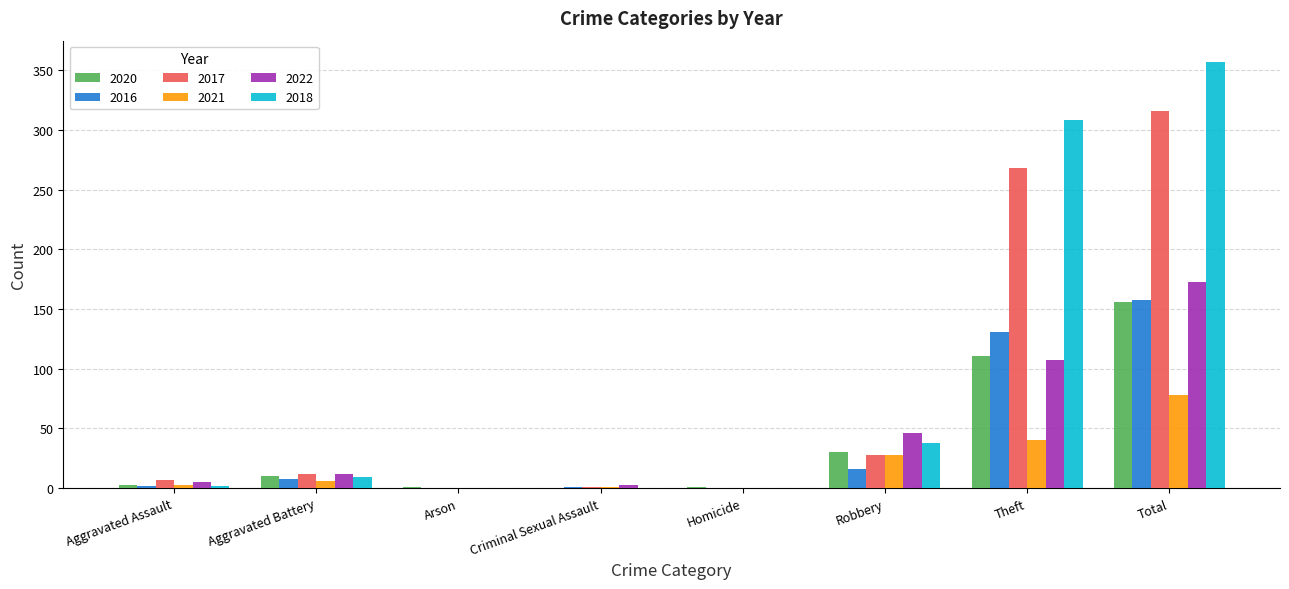

True or false: 2021 has a value of 0 at Arson.

True